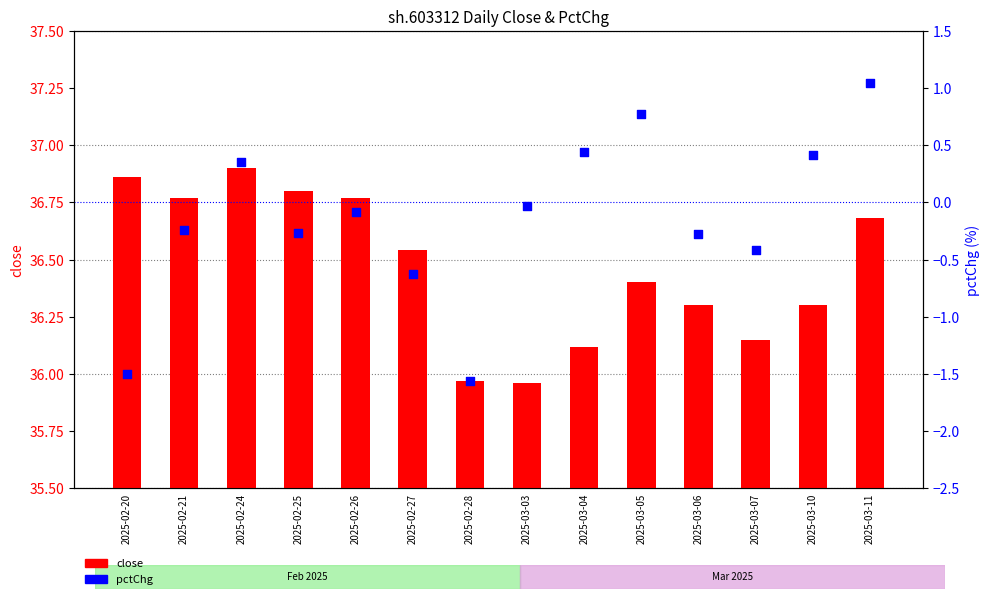

Which series has the widest spread of Y values?

pctChg